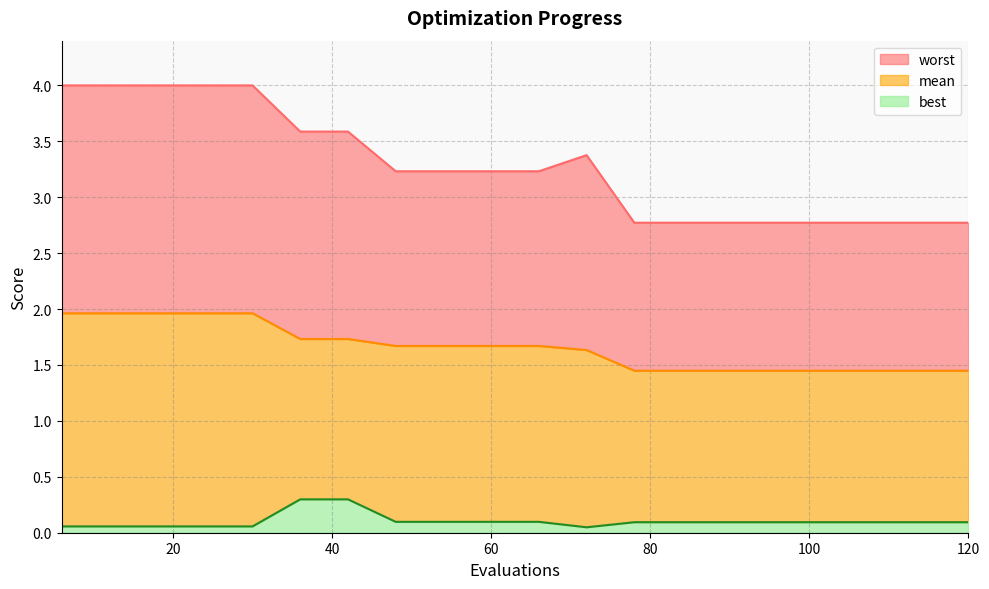

Reading right to left, extract all data points from this chart.

mean: 1.4	1.4	1.4	1.4	1.4	1.4	1.4	1.4	1.6	1.7	1.7	1.7	1.7	1.7	1.7	2.0	2.0	2.0	2.0	2.0
best: 0.1	0.1	0.1	0.1	0.1	0.1	0.1	0.1	0.0	0.1	0.1	0.1	0.1	0.3	0.3	0.1	0.1	0.1	0.1	0.1
worst: 2.8	2.8	2.8	2.8	2.8	2.8	2.8	2.8	3.4	3.2	3.2	3.2	3.2	3.6	3.6	4.0	4.0	4.0	4.0	4.0